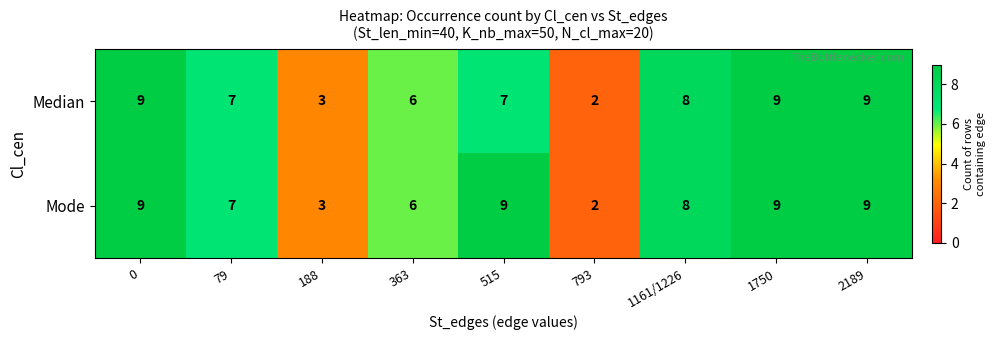

How many data points does each series have?

9